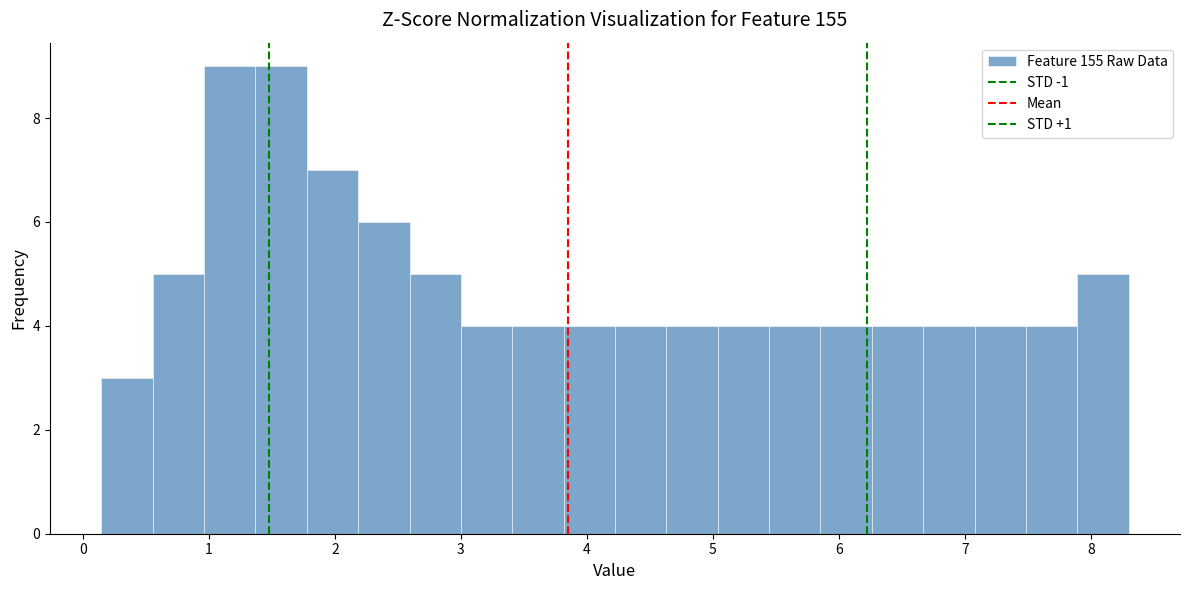

Reading left to right, transcribe this chart: for each bar, give the range it covers on the x-axis and its height. Neither the bar edges nor the heights are printed on the chart, so give them approximately, as read against the axes.

0.1 to 0.6: 3
0.6 to 1.0: 5
1.0 to 1.4: 9
1.4 to 1.8: 9
1.8 to 2.2: 7
2.2 to 2.6: 6
2.6 to 3.0: 5
3.0 to 3.4: 4
3.4 to 3.8: 4
3.8 to 4.2: 4
4.2 to 4.6: 4
4.6 to 5.0: 4
5.0 to 5.4: 4
5.4 to 5.9: 4
5.9 to 6.3: 4
6.3 to 6.7: 4
6.7 to 7.1: 4
7.1 to 7.5: 4
7.5 to 7.9: 4
7.9 to 8.3: 5